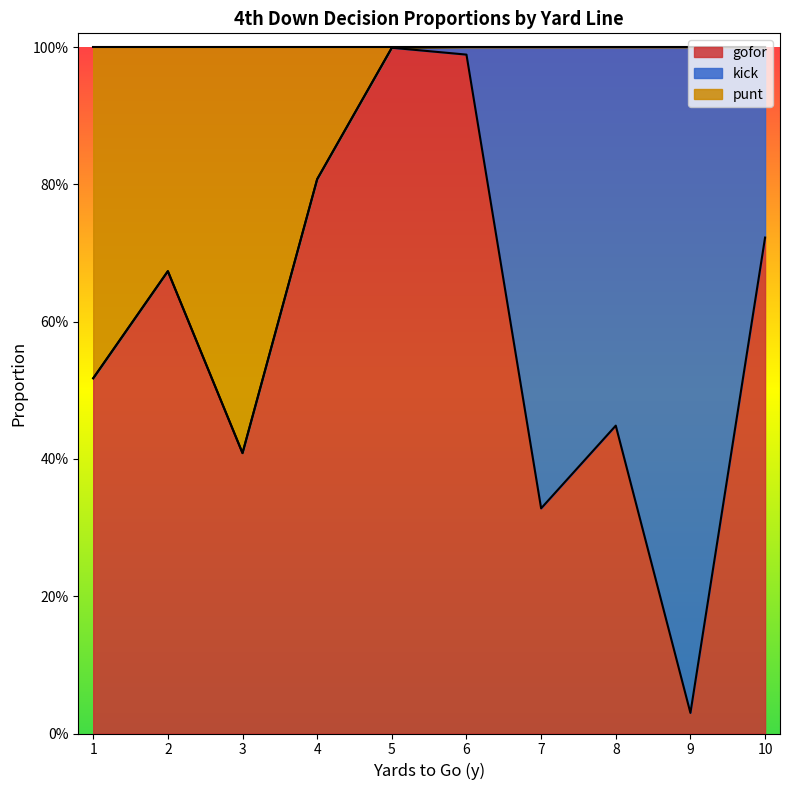

What are all the series names shown in the legend?

gofor, kick, punt